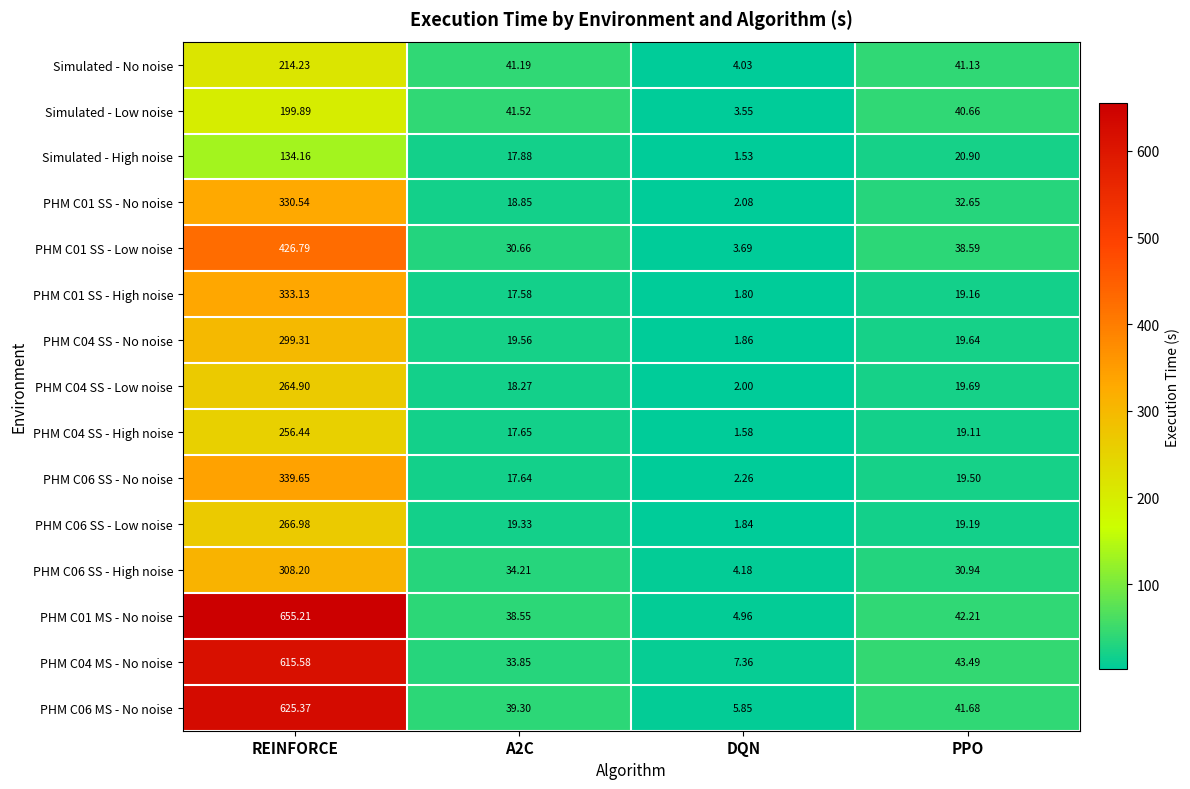

At which label does PHM C04 MS - No noise first exceed 43?

REINFORCE